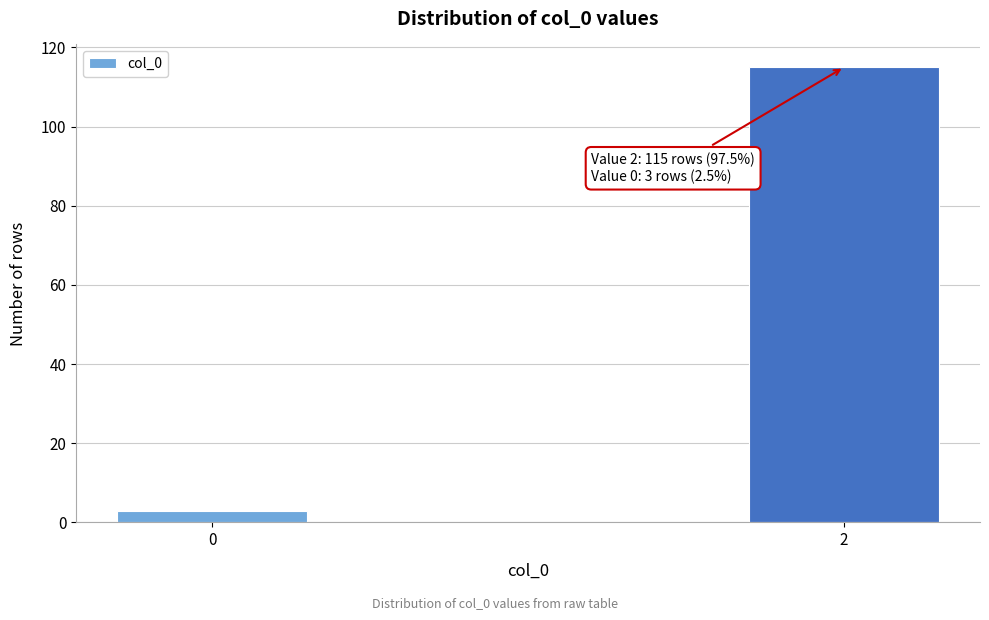

Reading left to right, what are all the values shown in this chart?

3	115